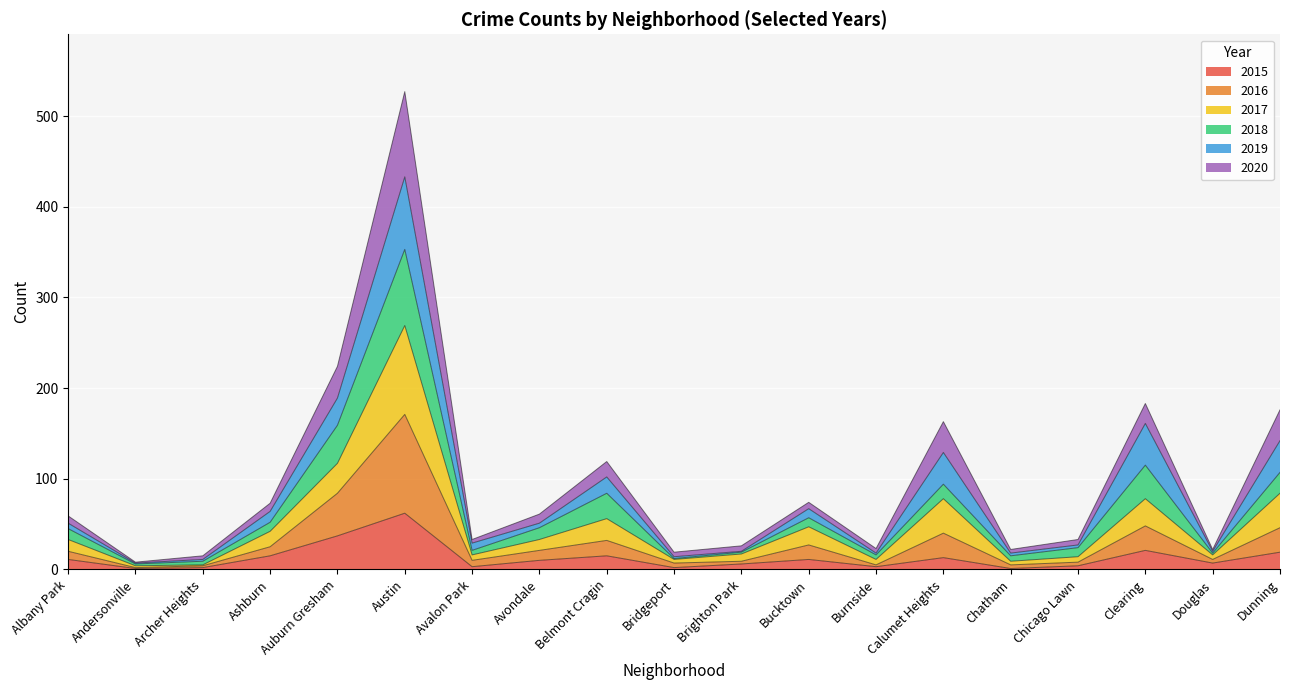

Rank the categories by 2016 value from lowest to highest.

Andersonville, Archer Heights, Burnside, Chatham, Bridgeport, Chicago Lawn, Brighton Park, Avalon Park, Douglas, Albany Park, Avondale, Ashburn, Bucktown, Belmont Cragin, Calumet Heights, Dunning, Clearing, Auburn Gresham, Austin